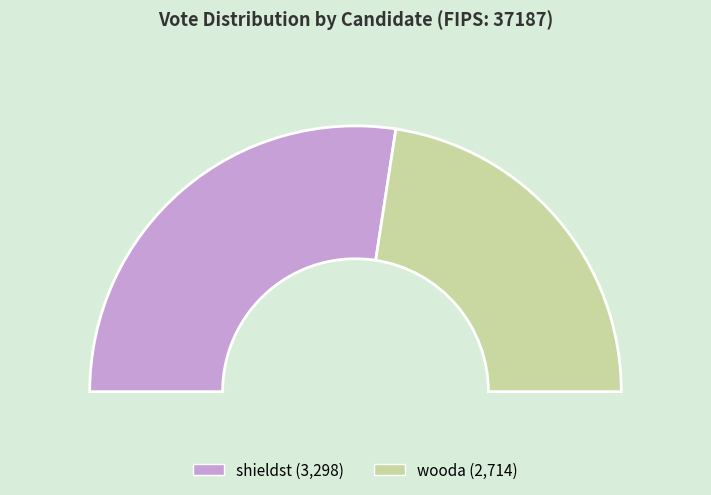

What is the ratio of the value at wooda to the value at shieldst?

0.8